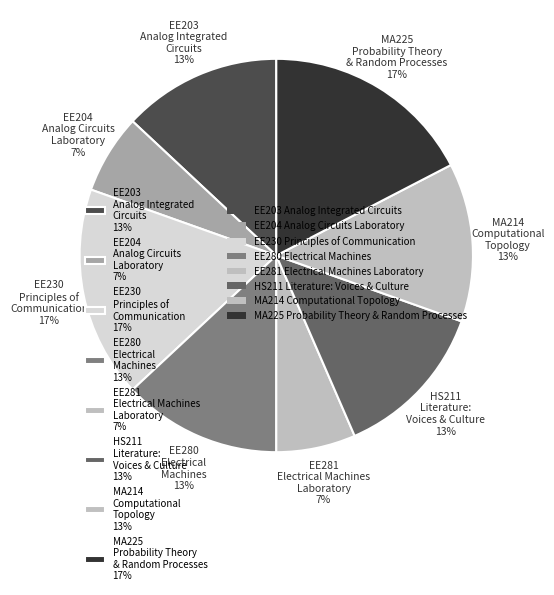

Is there any slice that represents more than half of the pie?

No